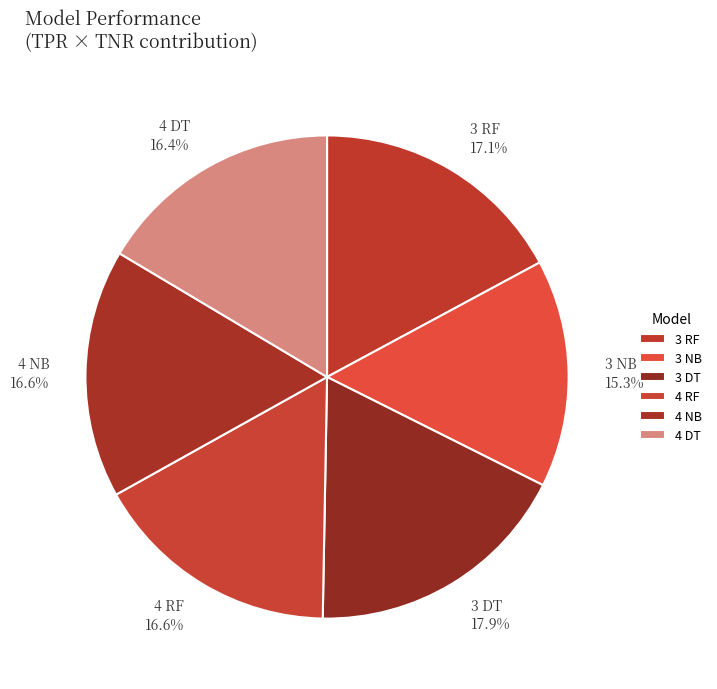

The 4 DT slice represents 16% of the pie. True or false?

True